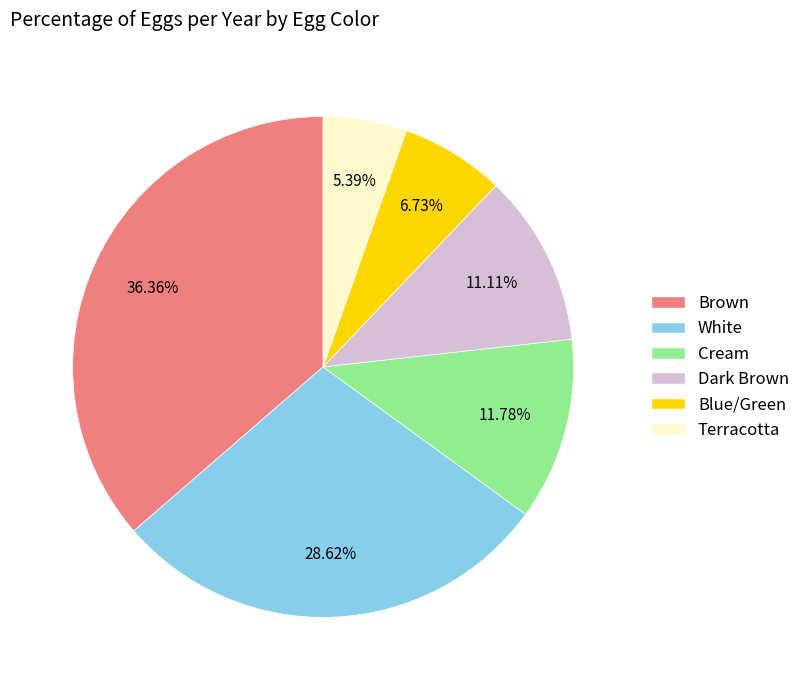

What percentage is the Cream slice, to the nearest percent?

12%